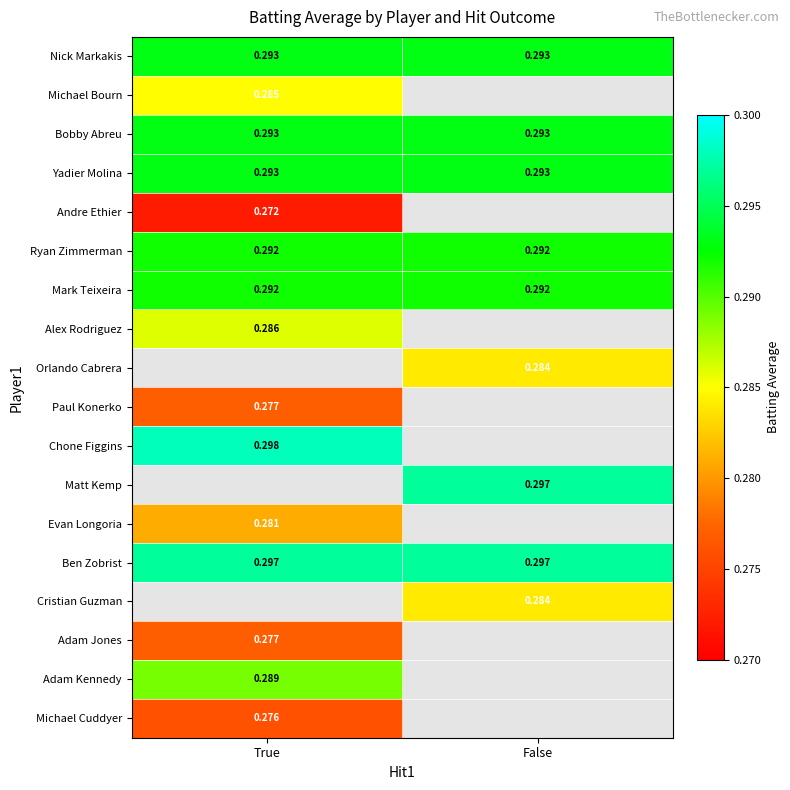

What is the greatest value displayed?

0.3